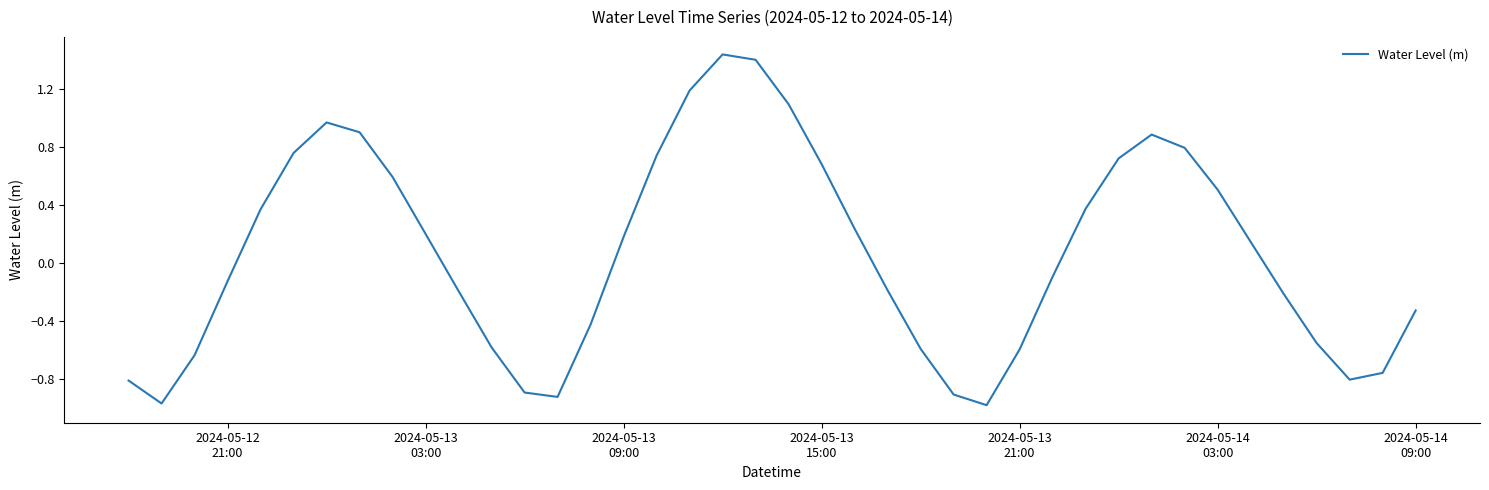

What is the difference between the maximum and minimum values?

2.4